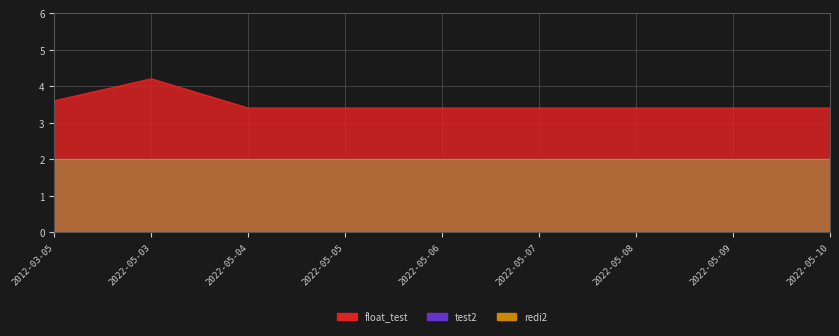

Reading left to right, transcribe all the data shown in this chart.

float_test: 2012-03-05=3.6	2022-05-03=4.2	2022-05-04=3.4	2022-05-05=3.4	2022-05-06=3.4	2022-05-07=3.4	2022-05-08=3.4	2022-05-09=3.4	2022-05-10=3.4
test2: 2012-03-05=2.0	2022-05-03=2.0	2022-05-04=2.0	2022-05-05=2.0	2022-05-06=2.0	2022-05-07=2.0	2022-05-08=2.0	2022-05-09=2.0	2022-05-10=2.0
redi2: 2012-03-05=2.0	2022-05-03=2.0	2022-05-04=2.0	2022-05-05=2.0	2022-05-06=2.0	2022-05-07=2.0	2022-05-08=2.0	2022-05-09=2.0	2022-05-10=2.0